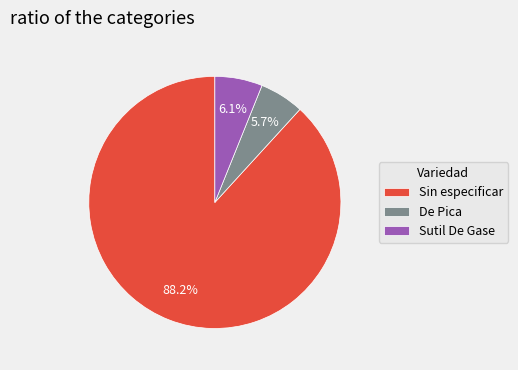

The Sutil De Gase slice represents 31% of the pie. True or false?

False